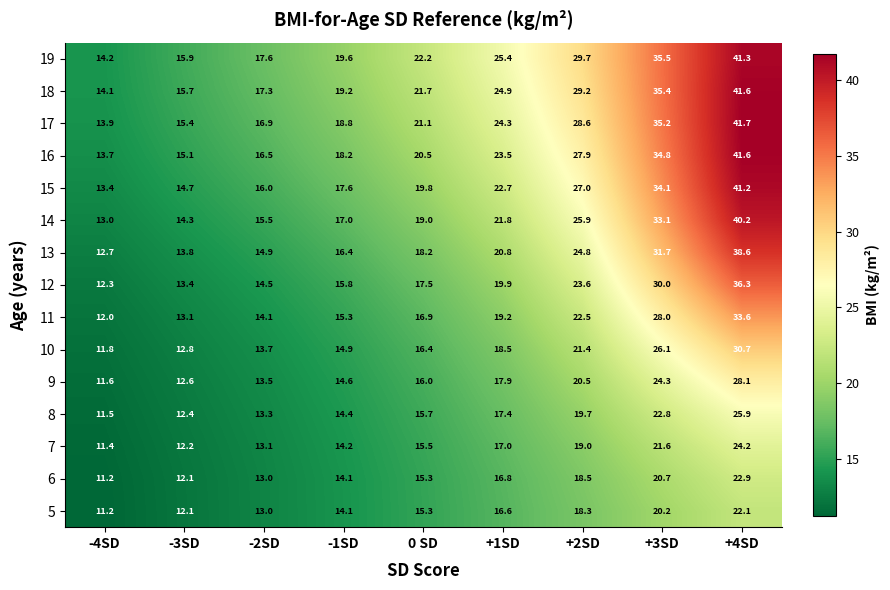

What is the difference between the highest and lowest values at +2SD?

11.4